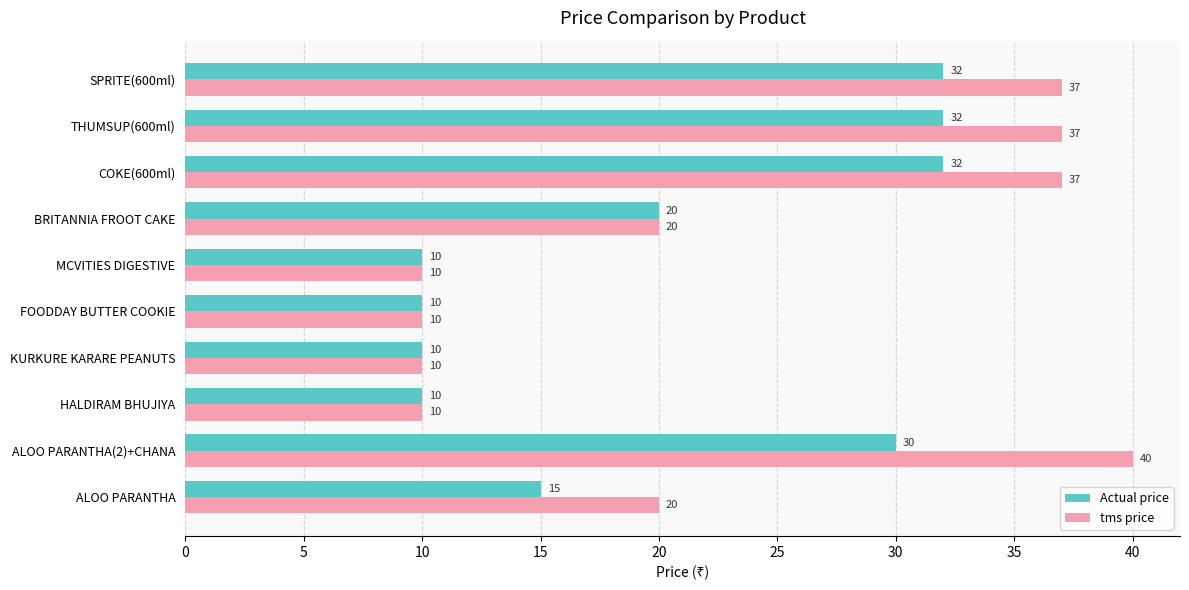

At which category does the chart reach its peak across all series?

ALOO PARANTHA(2)+CHANA